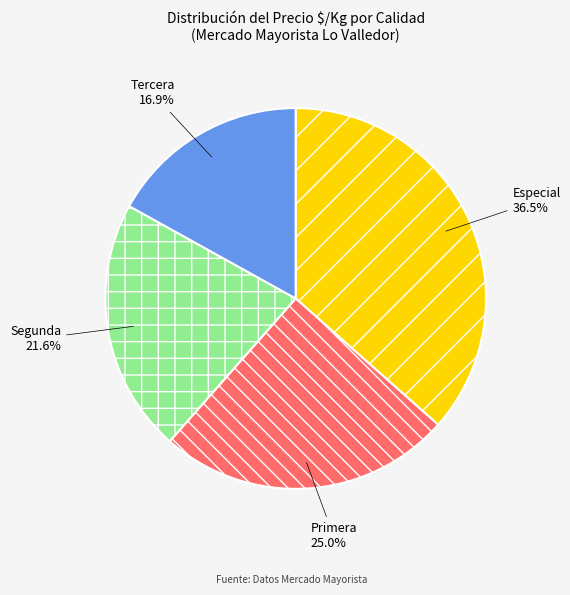

Which slice is the largest?

Especial